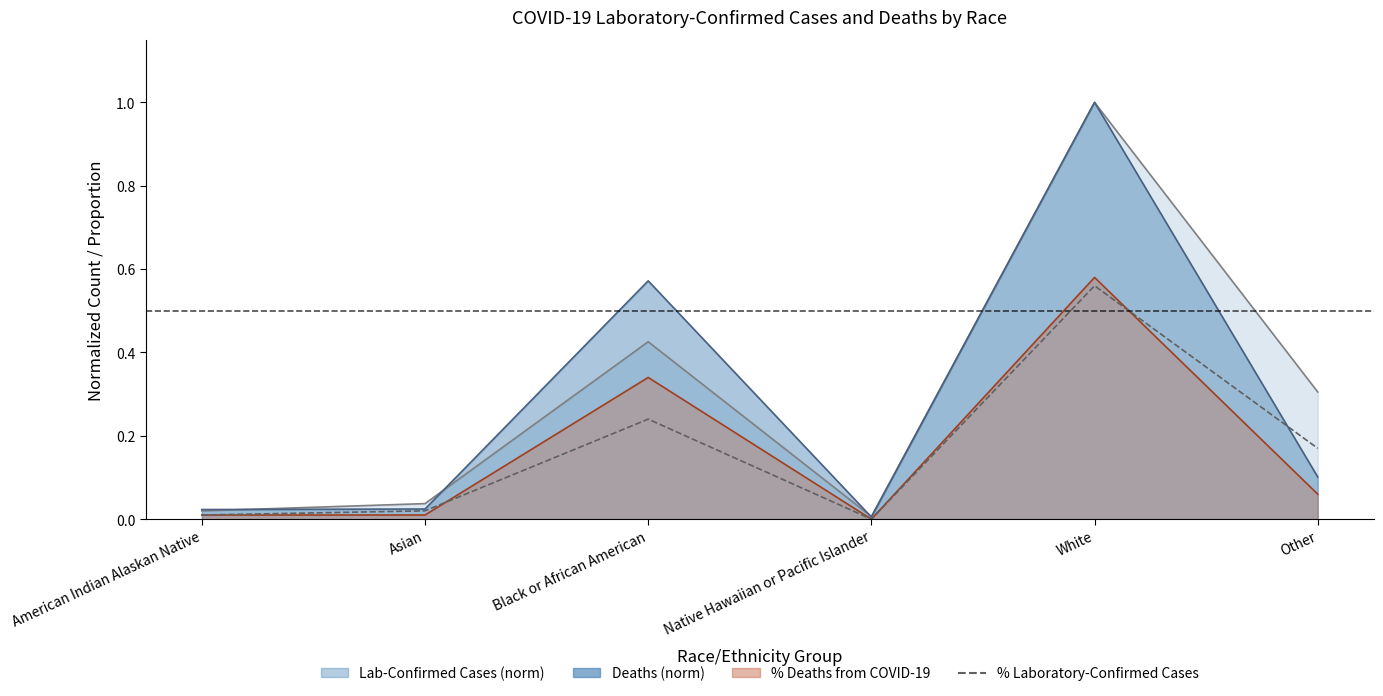

How many series are shown in this chart?

1